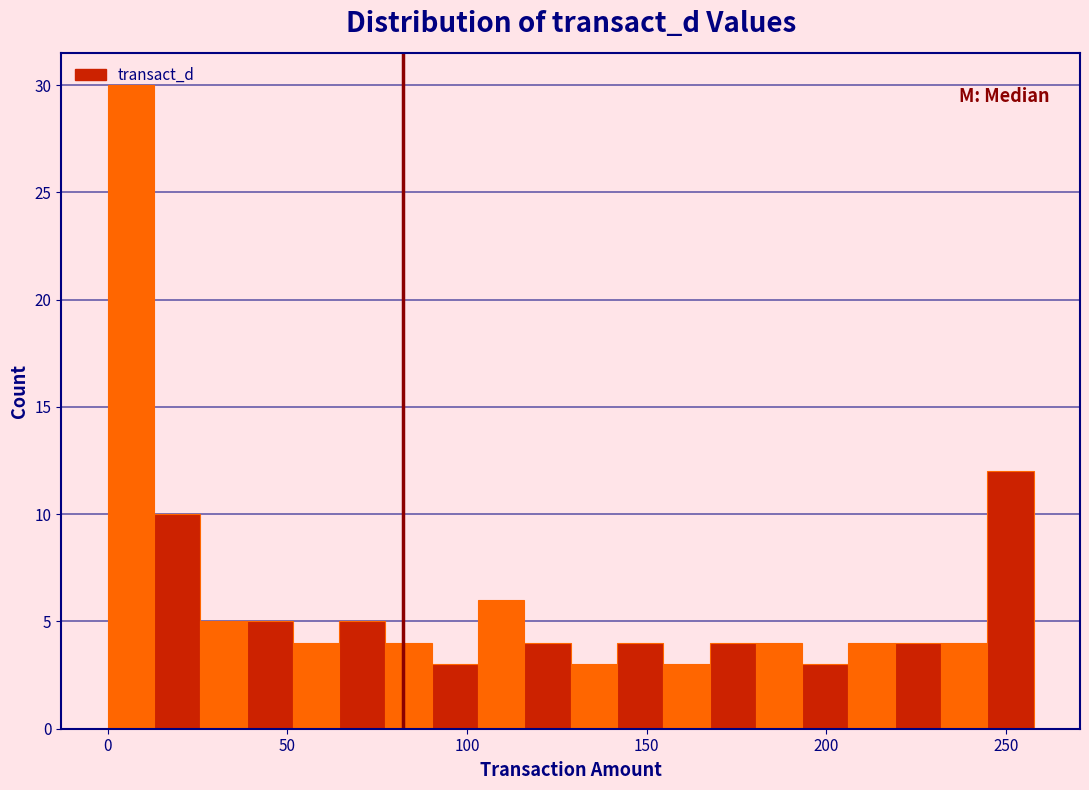

Around what value on the x-axis is the tallest bar? Give the approximate position of its centre, as read against the axis.

5